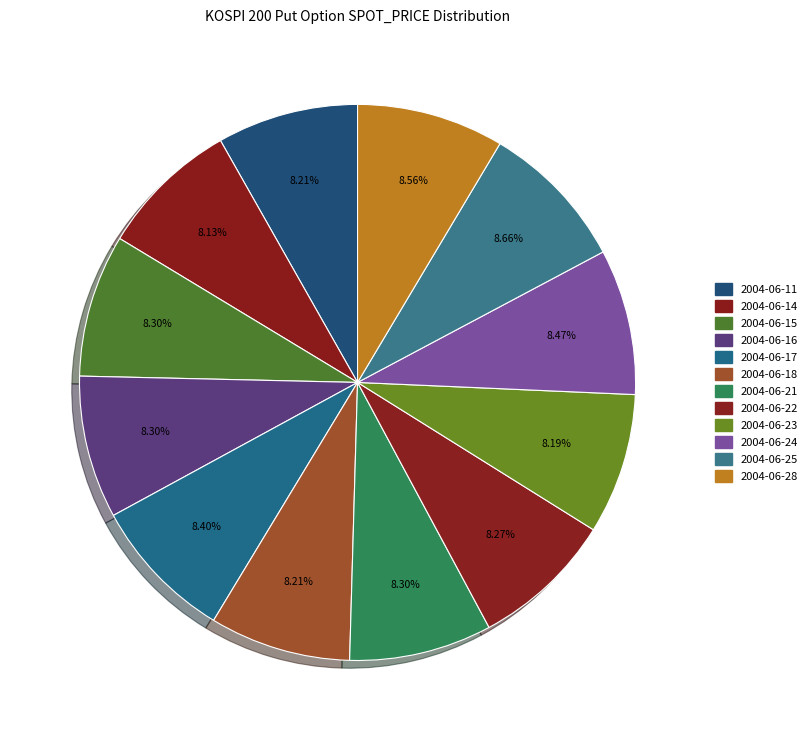

To the nearest percent, what is the combined percentage of 2004-06-28 and 2004-06-15?

17%